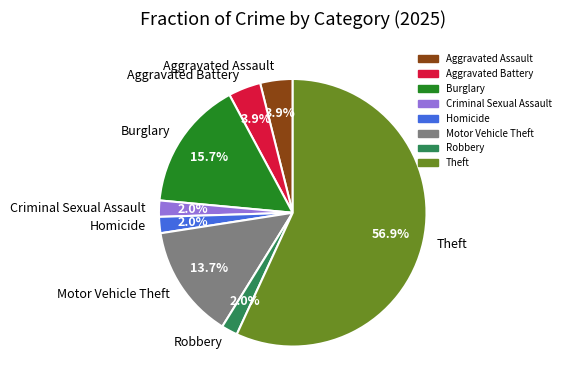

To the nearest percent, what is the difference between the Theft and Motor Vehicle Theft slice percentages?

43%